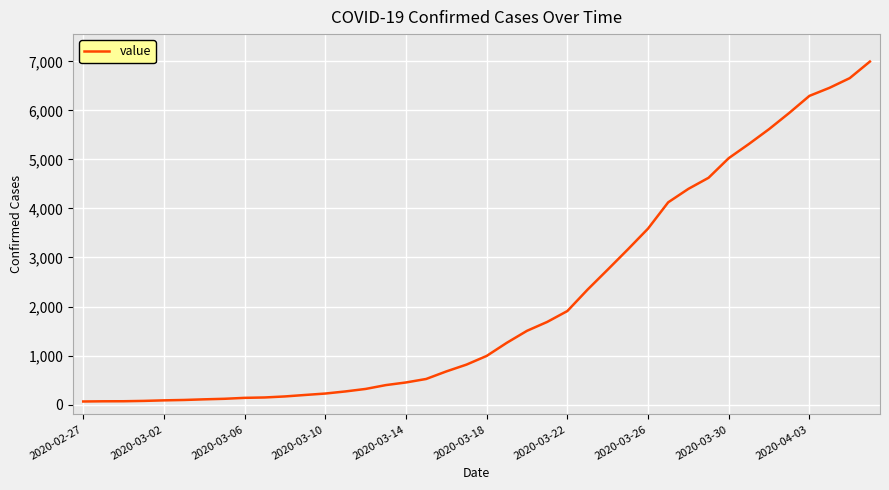

What is the difference between the maximum and minimum values?

6931